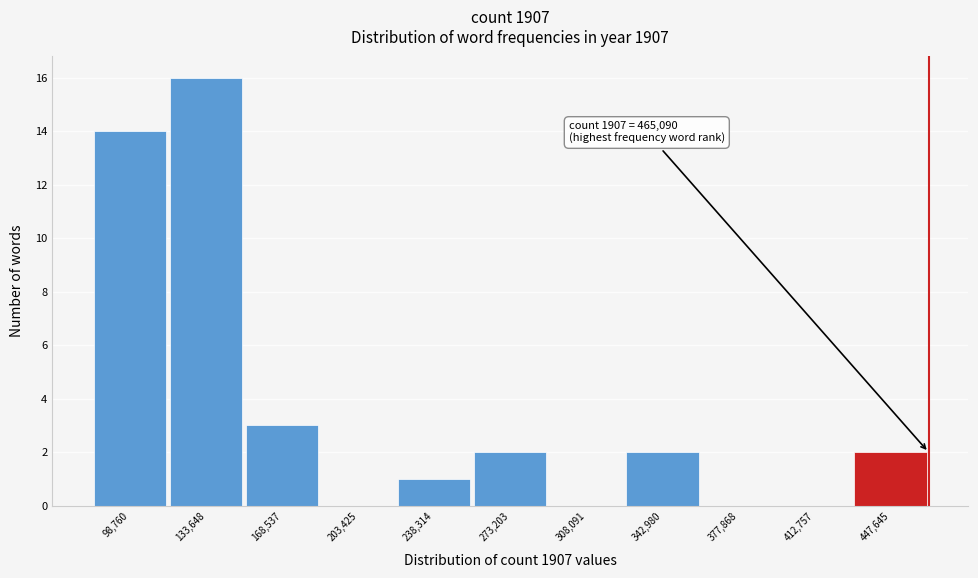

Over which range of the x-axis is the bar tallest?

115000 to 150000